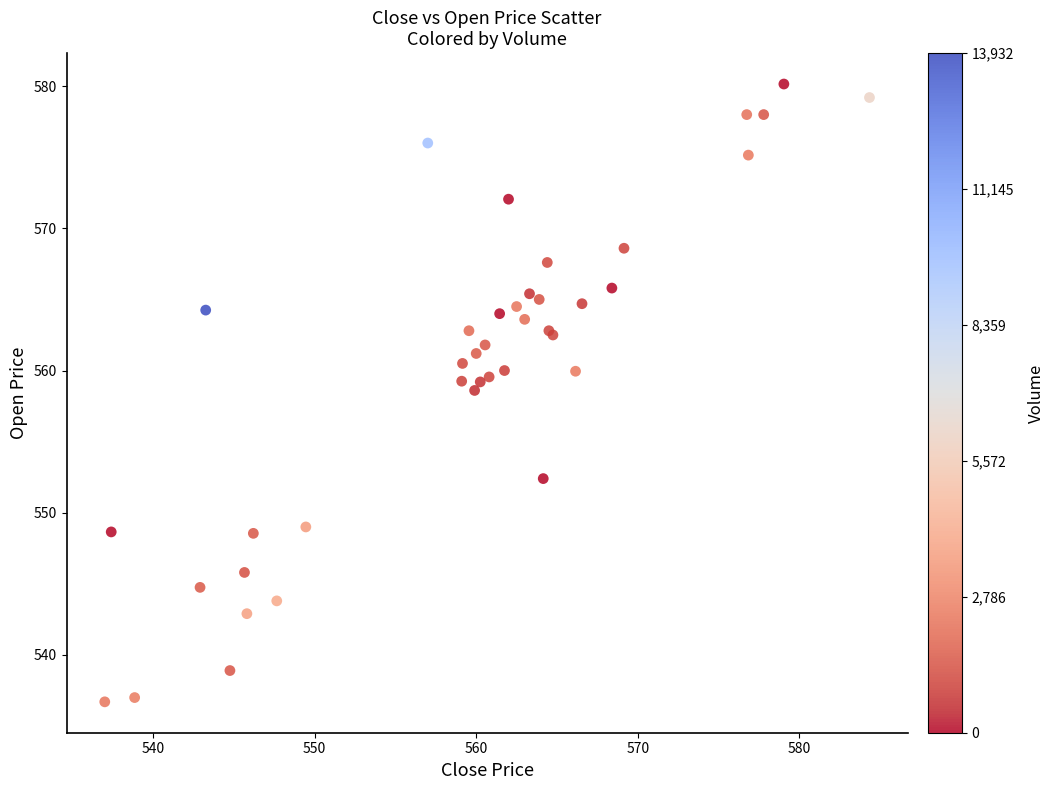

What Y value in the scatter plot is closest to 558?

558.6